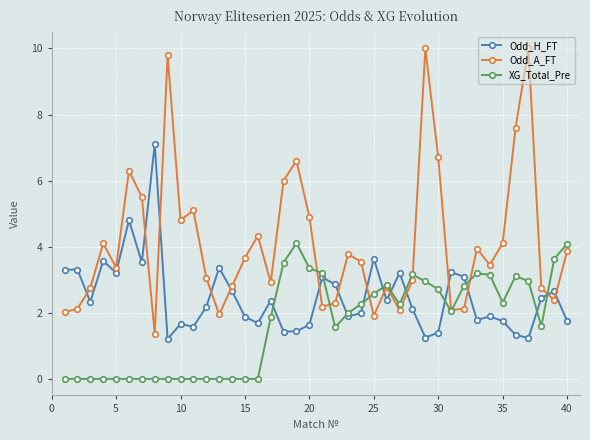

What is the sum of all Odd_A_FT values?

164.0